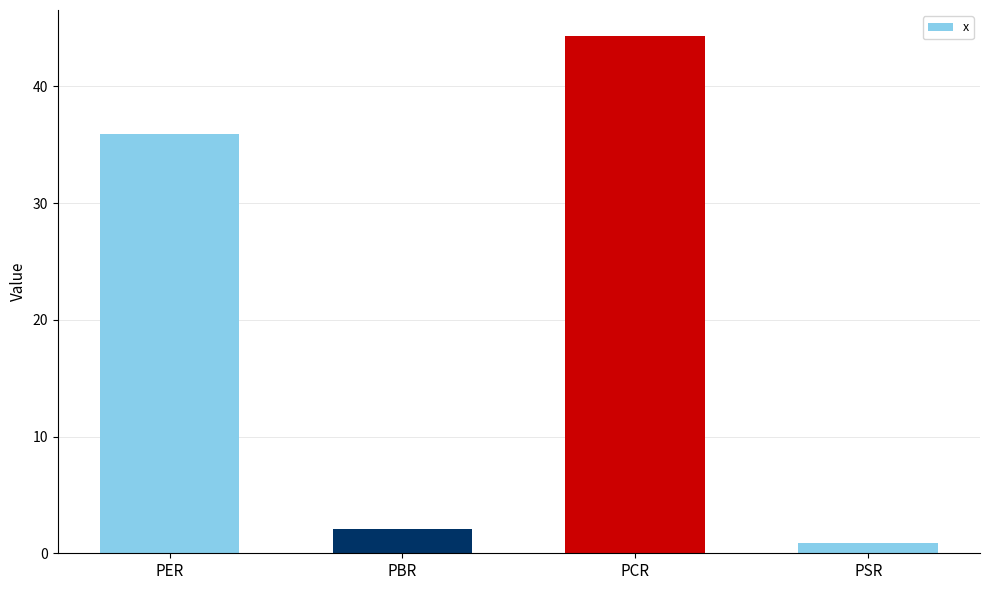

What position from the right is PCR?

2